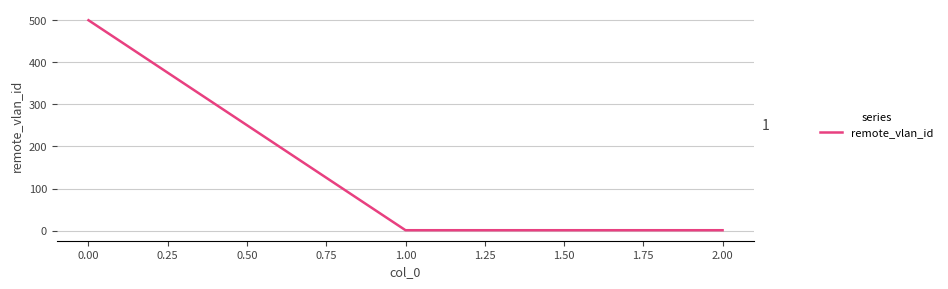

Reading left to right, what are all the values shown in this chart?

500	1	1